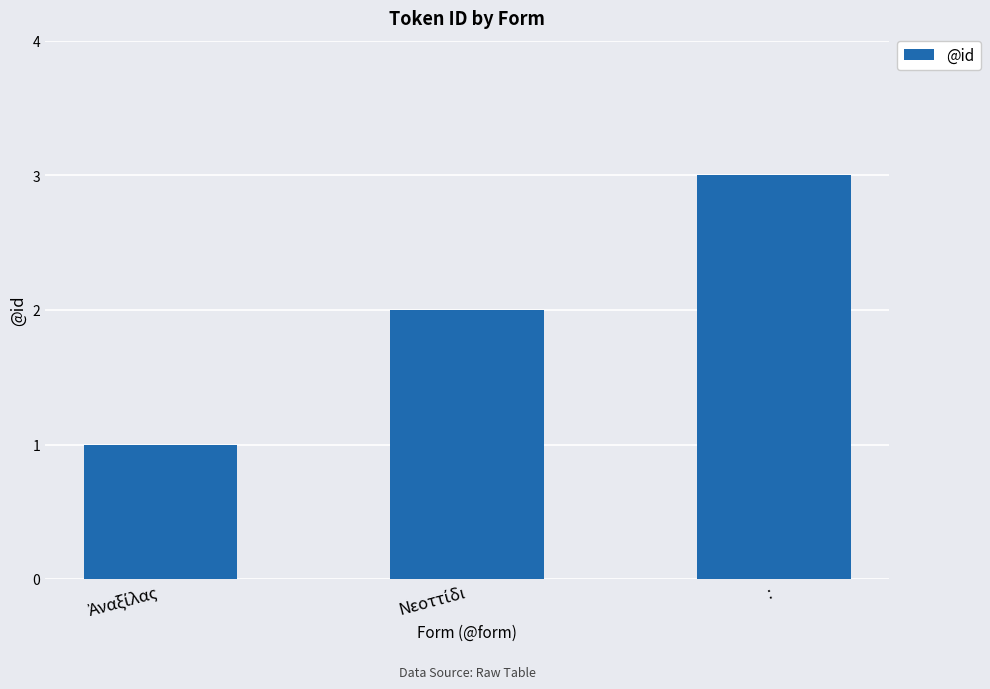

Which category has the highest value across all series?

: